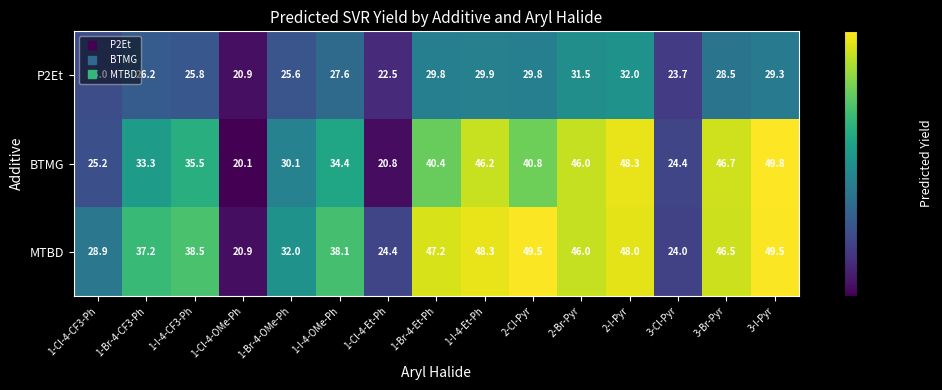

What is the difference between the second highest and minimum values in the MTBD series?

28.6